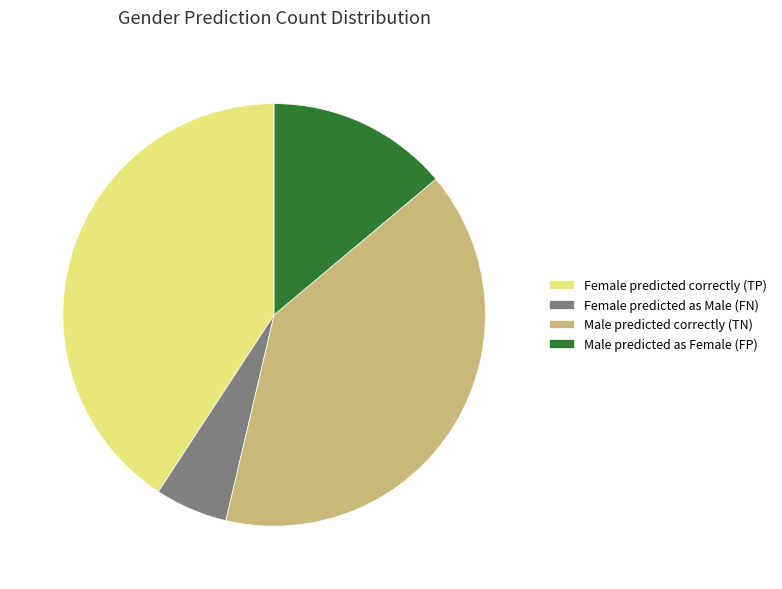

What is the largest slice in the pie chart?

Female predicted correctly (TP)